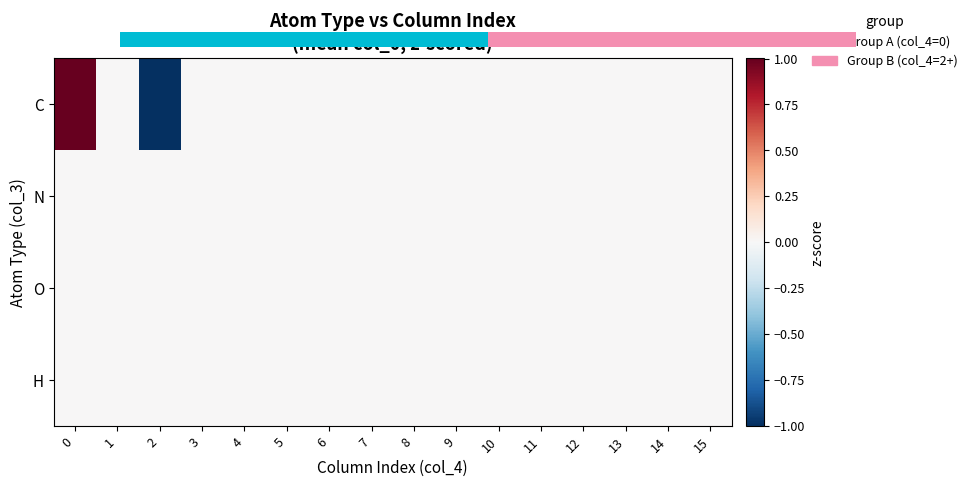

Between 8 and 12, which series saw the biggest shift?

row_0